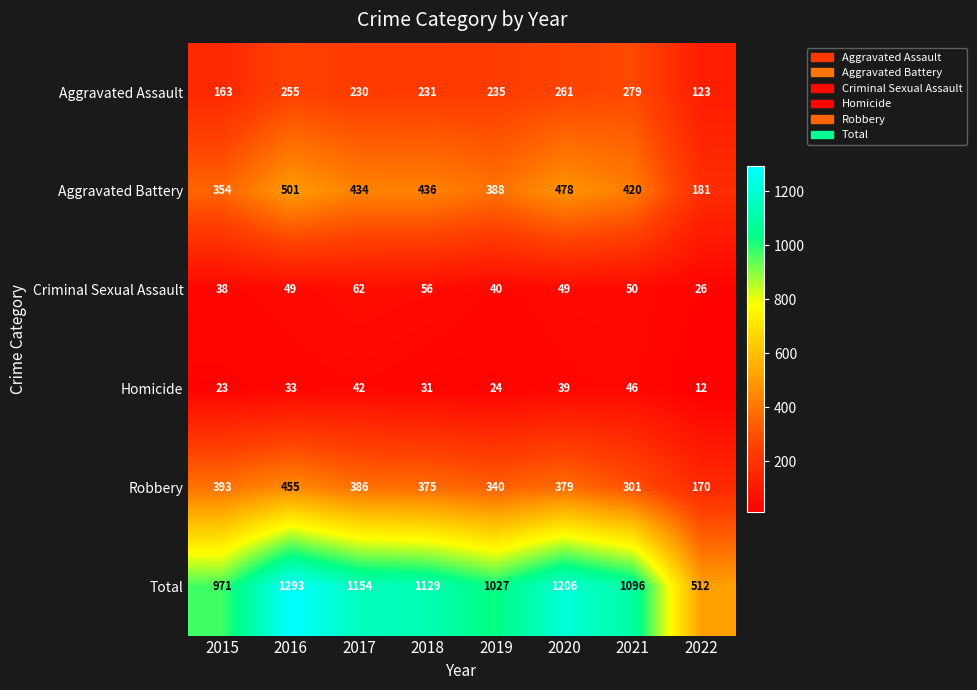

Read the Homicide value at 2020, to the nearest 10.

40